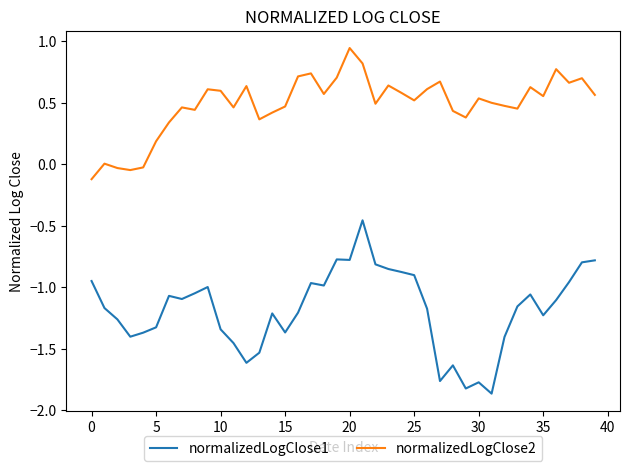

Which series has the largest total across all categories?

normalizedLogClose2